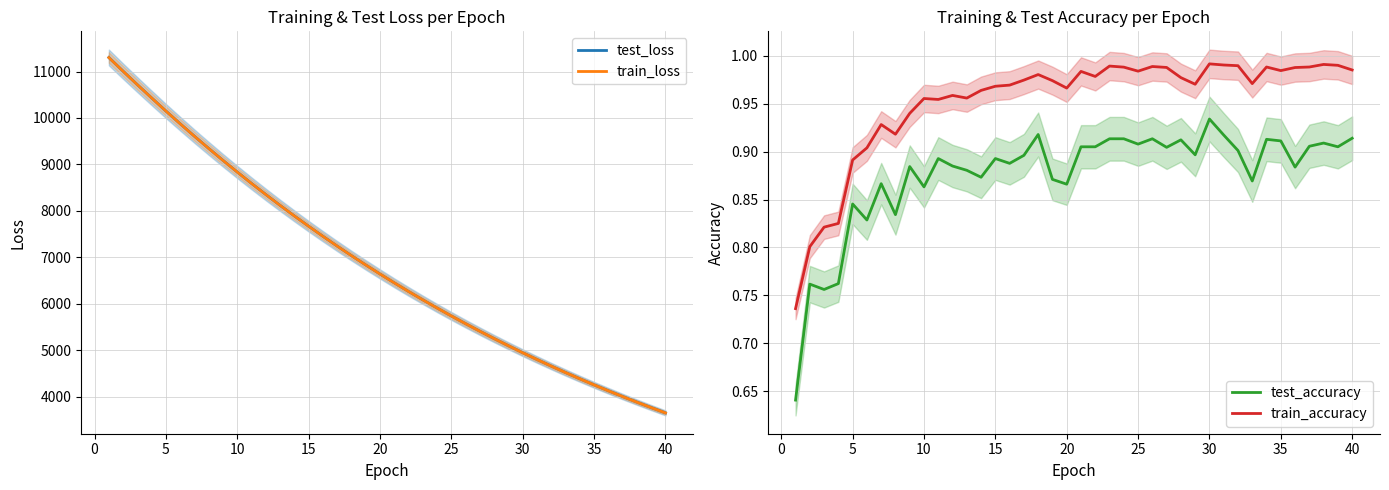

The value of train_loss at 40 is 3648.1. True or false?

True